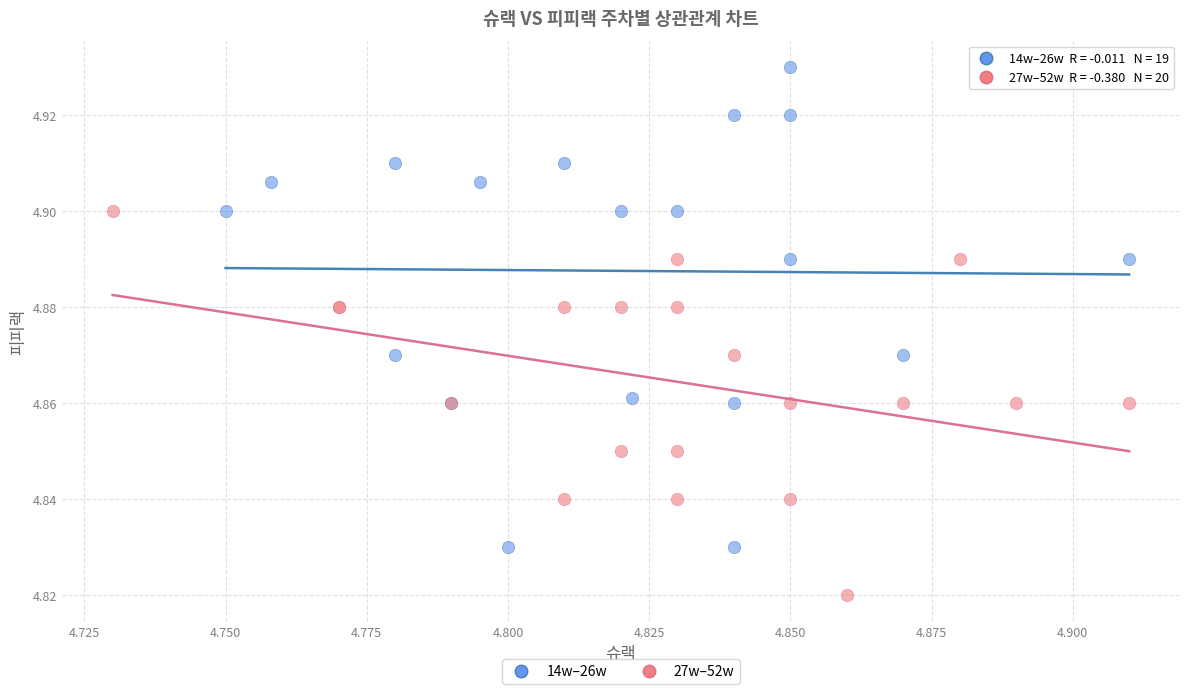

Which series reaches the maximum Y coordinate?

14w–26w